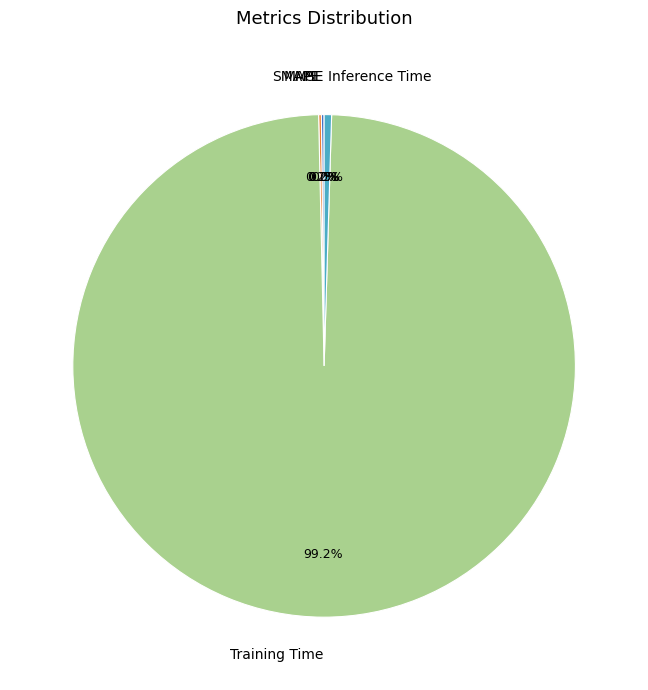

Which slice is the largest?

Training Time